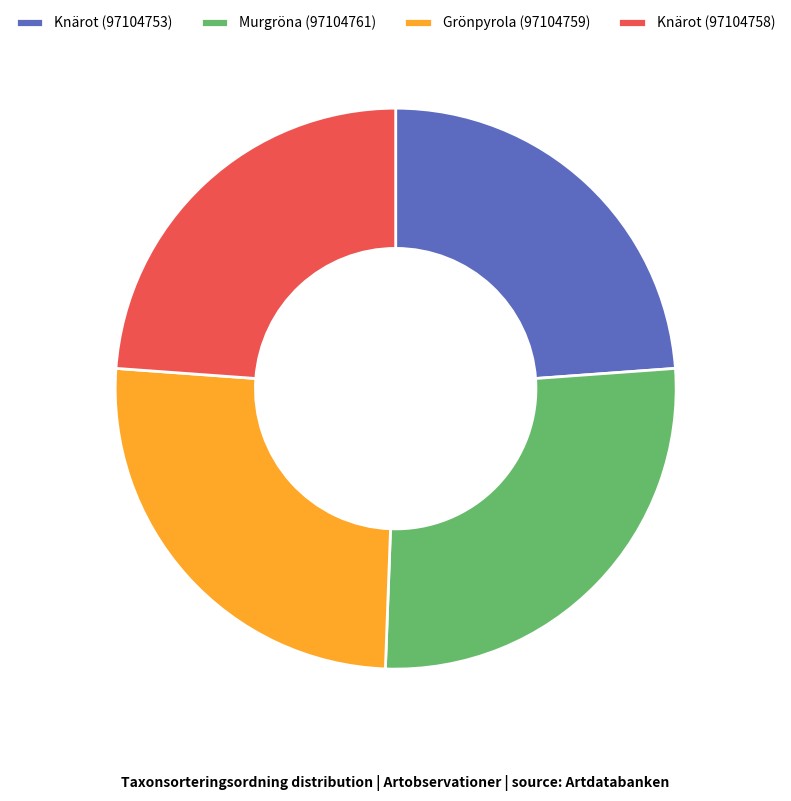

True or false: Grönpyrola (97104759) accounts for 17% of the total.

False